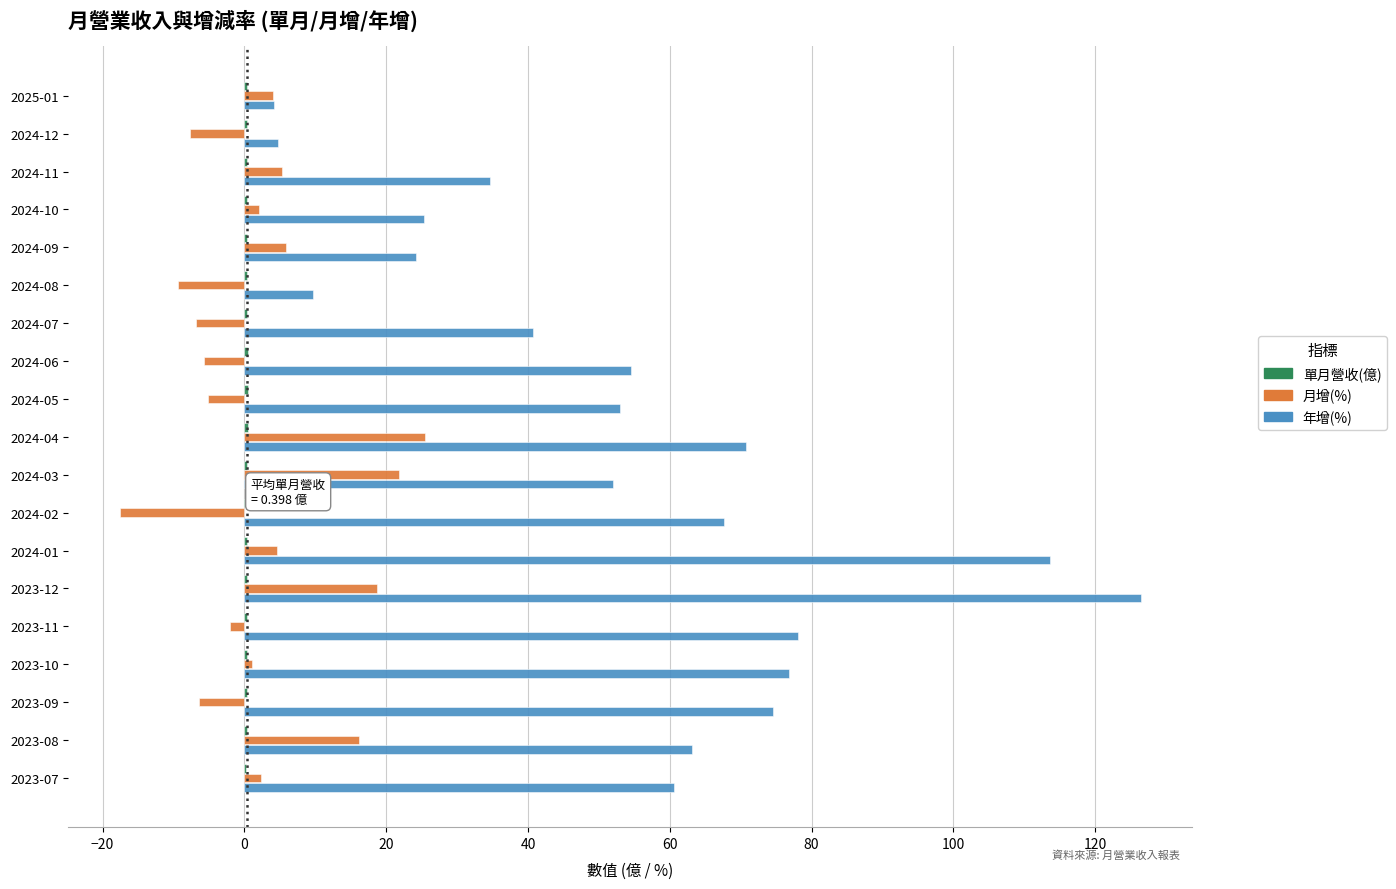

Which series has the largest total across all categories?

年增(%)